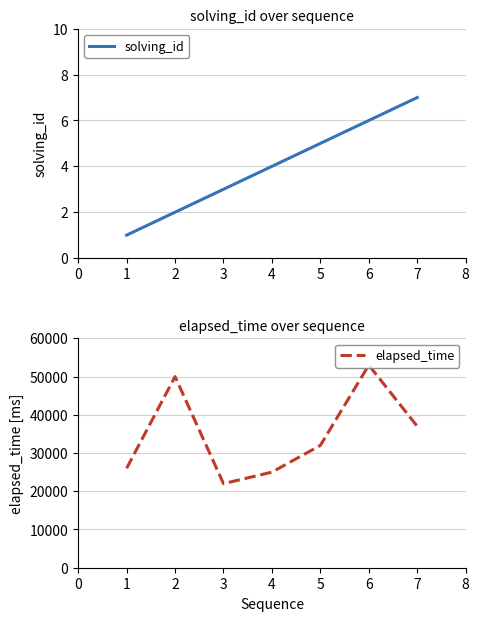

True or false: solving_id has a value of 6 at 6.

True